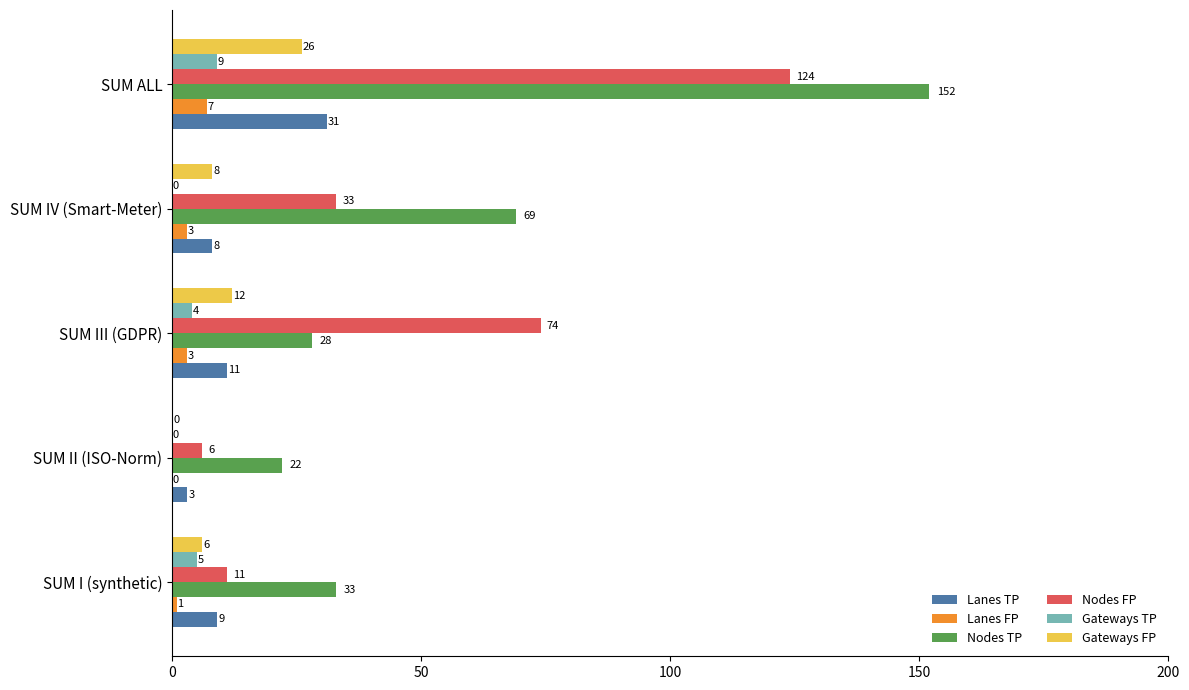

Is it true that Nodes FP equals 124 at SUM ALL?

True